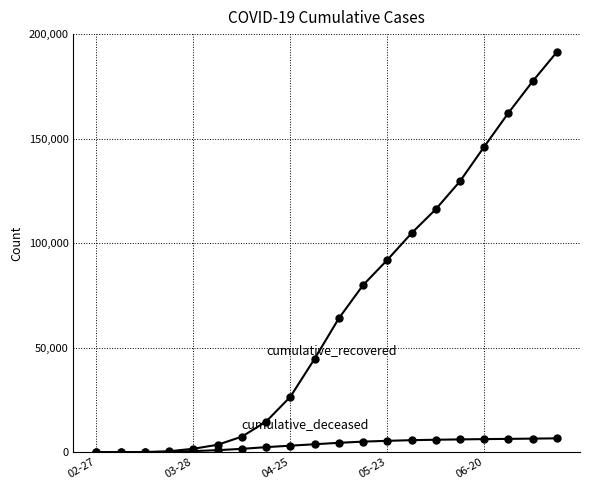

How many distinct data groups are displayed?

2